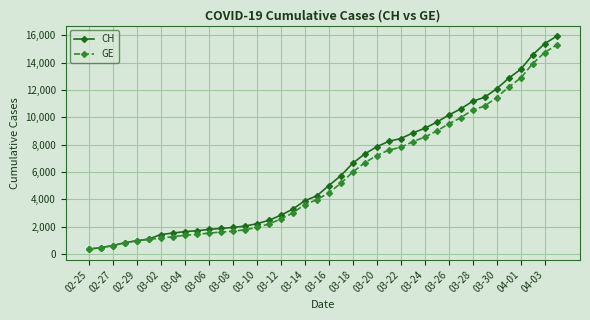

What is the maximum value for GE?

15284